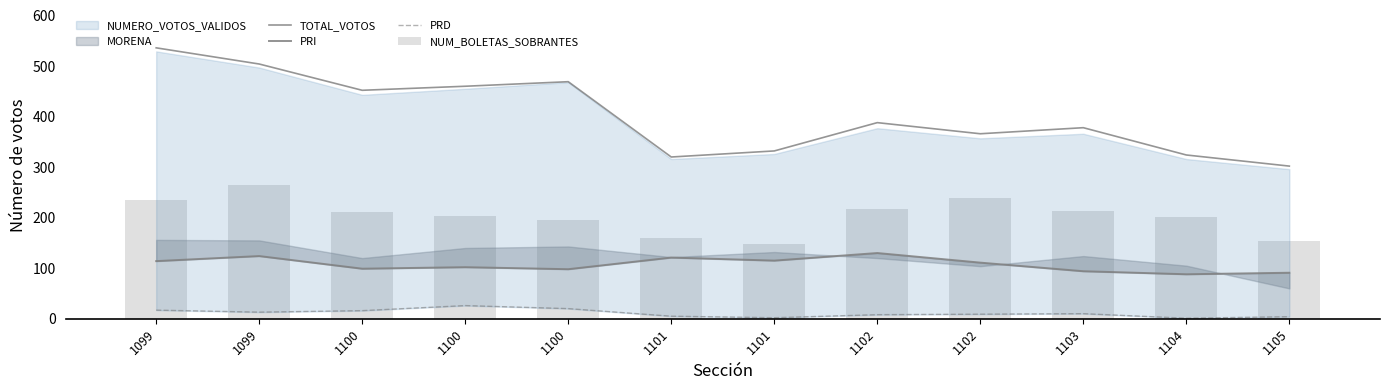

Between 1100 and 1105, which is larger?

1100